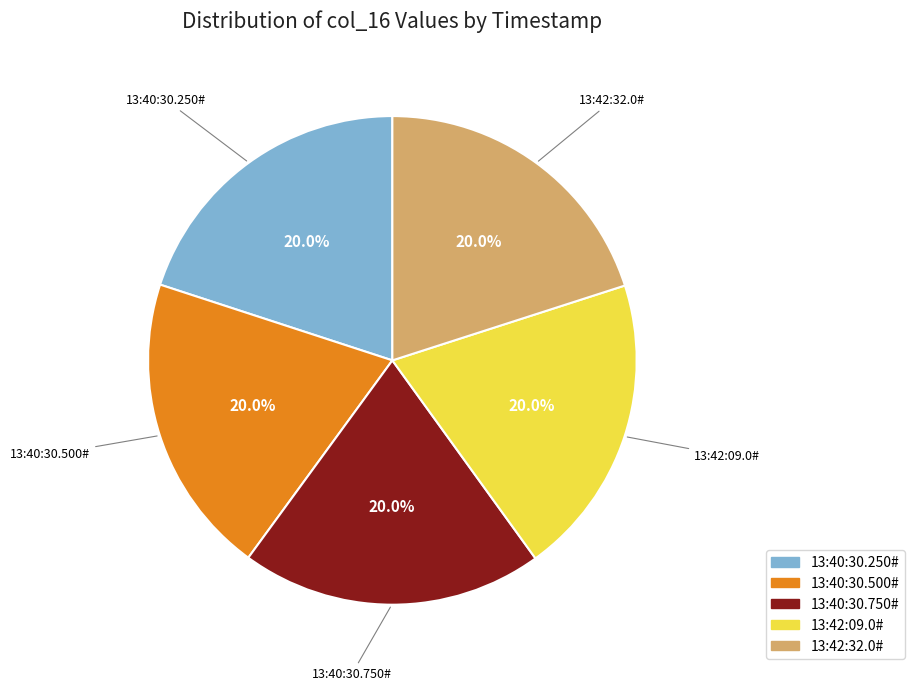

Is 13:42:09.0# the majority of the pie?

No